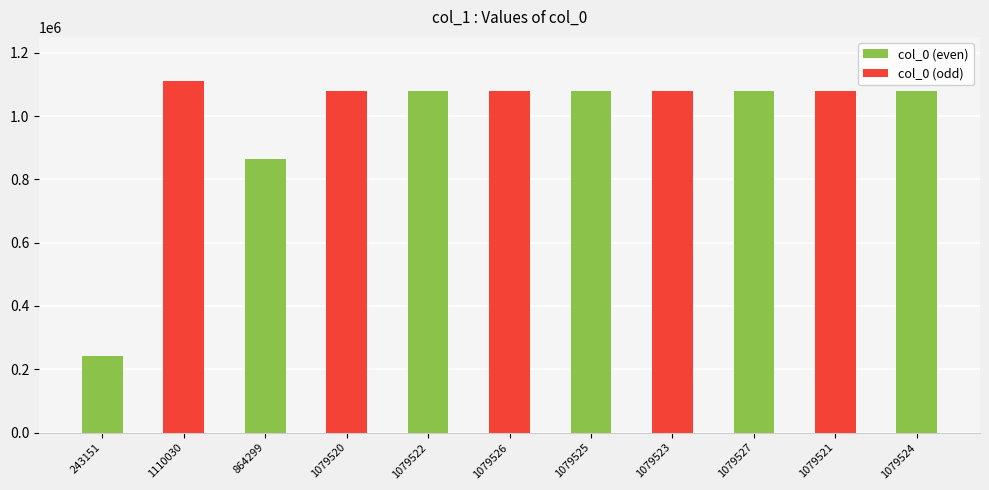

At which label does the data first exceed 1079523?

1110030